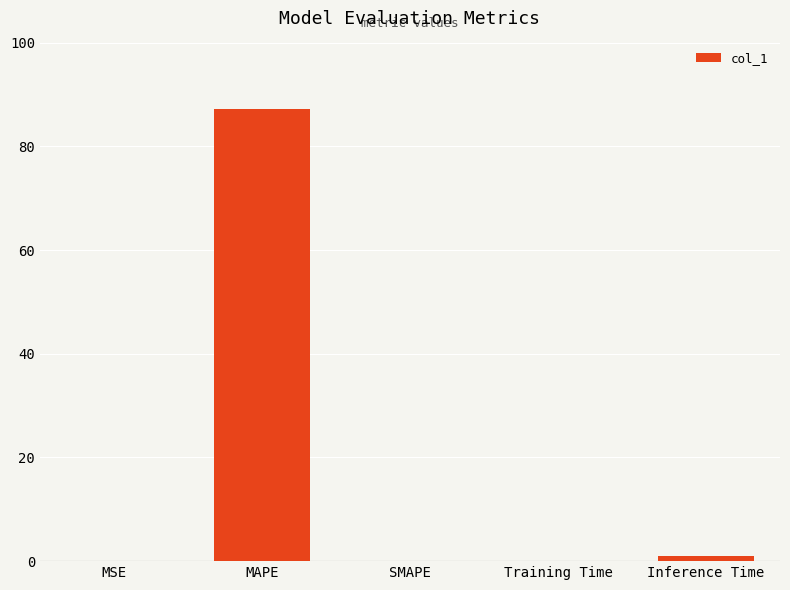

What is the greatest value displayed?

87.3